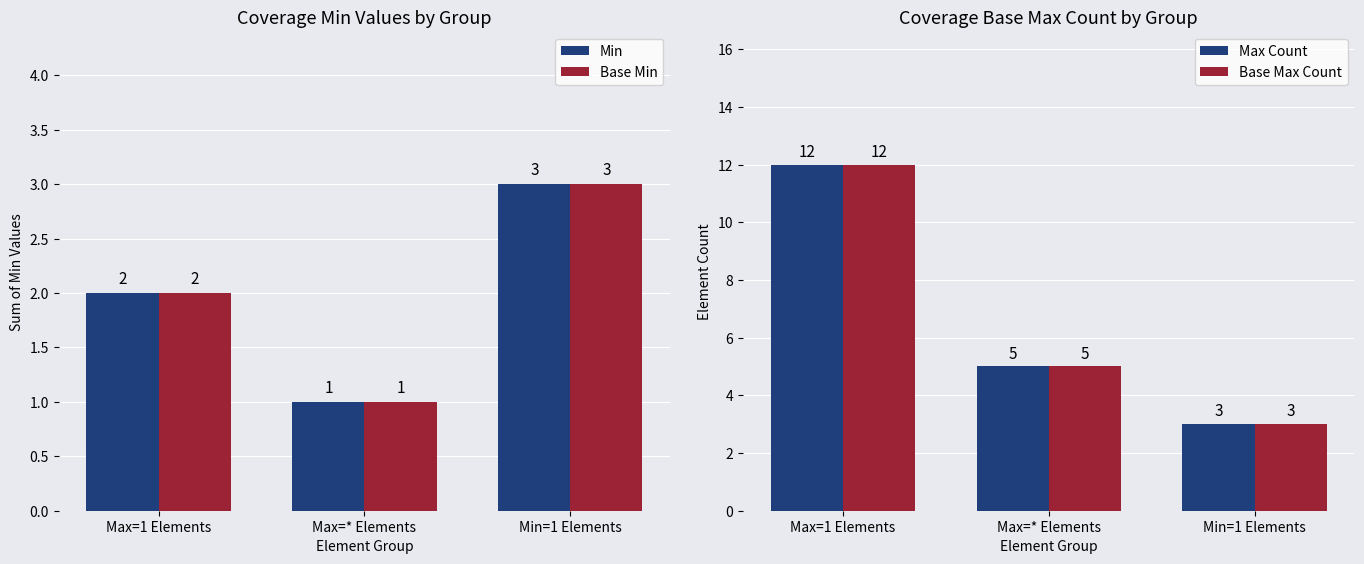

What is the sum of all Base Min values?

6